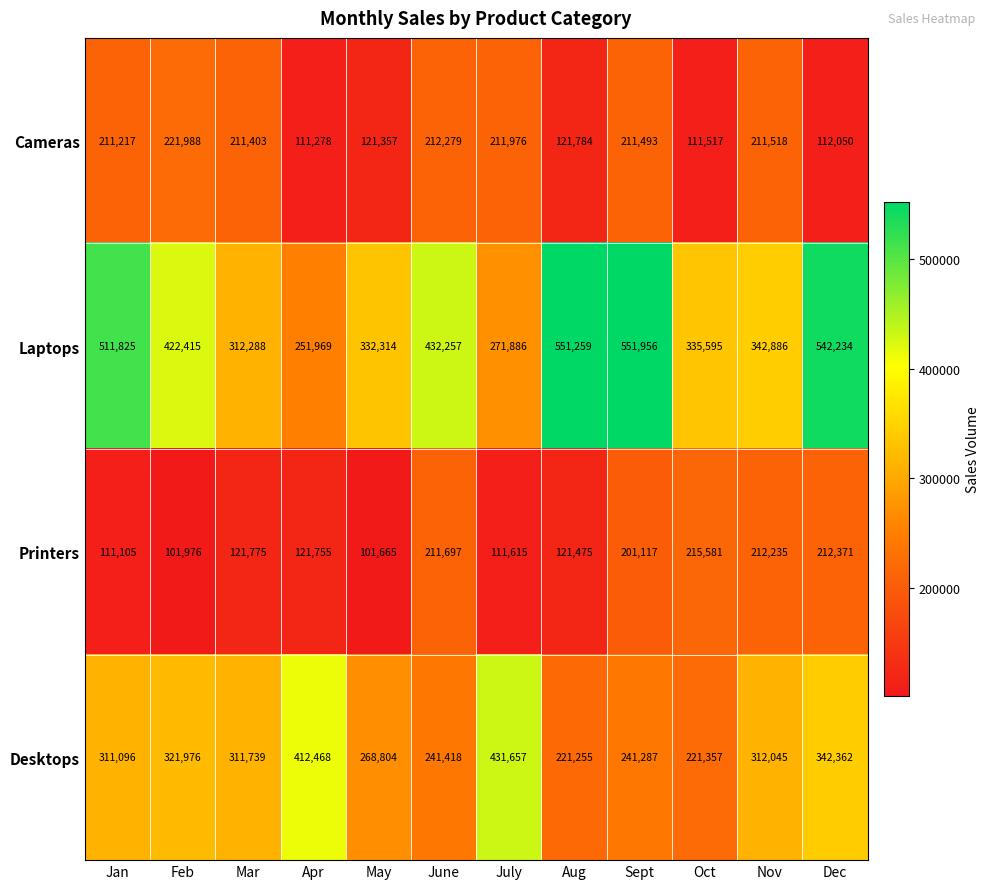

At which label is Desktops closest to 326456?

Feb